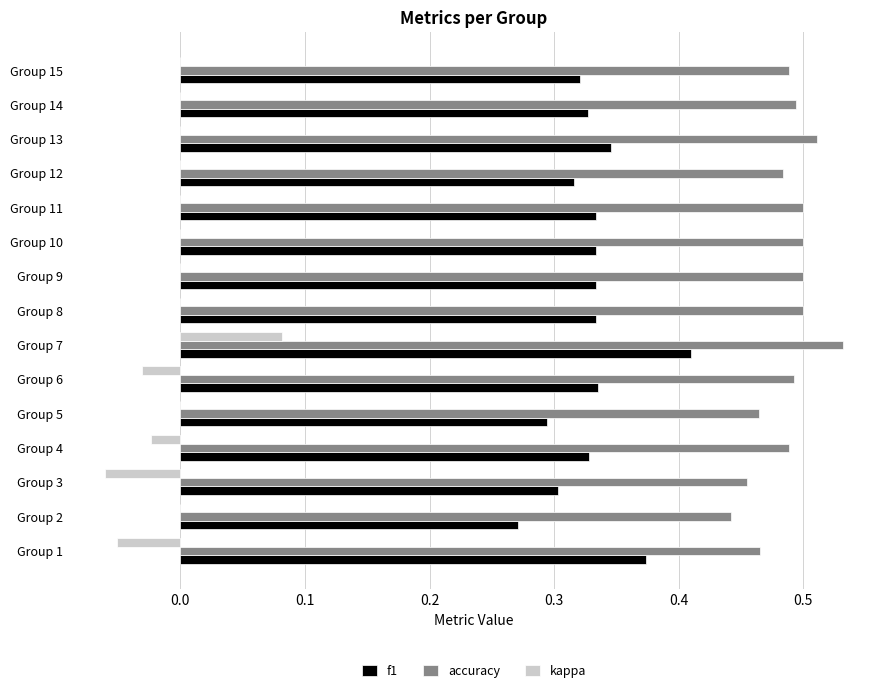

The value of kappa at Group 6 is -0.0. True or false?

True